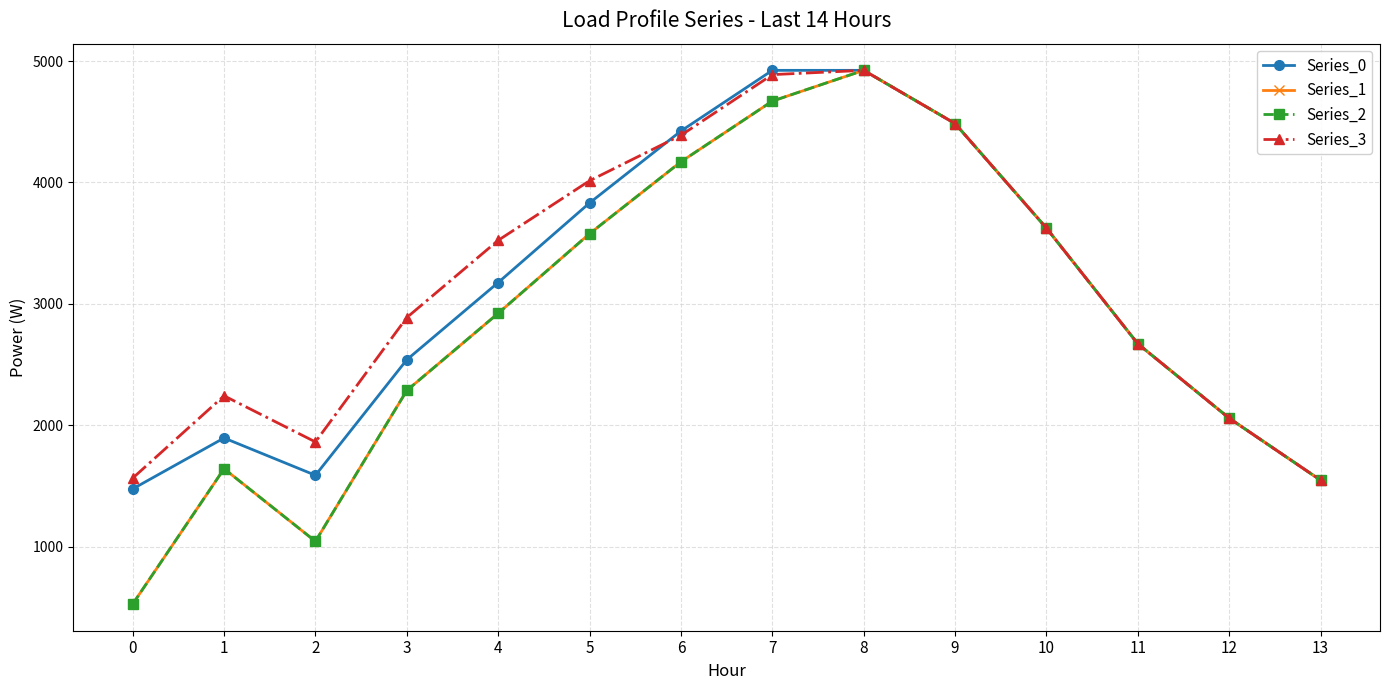

Does the chart have visible grid lines?

Yes